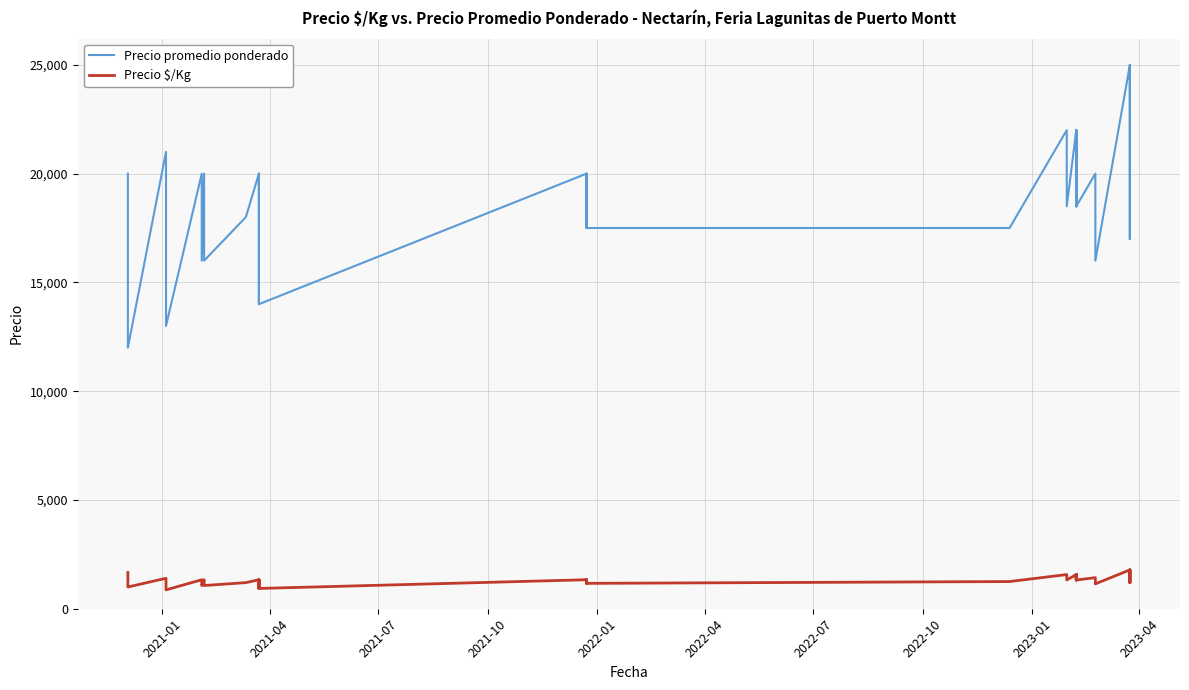

In Precio promedio ponderado, how many points are lower than both neighbors (excluding endpoints)?

12